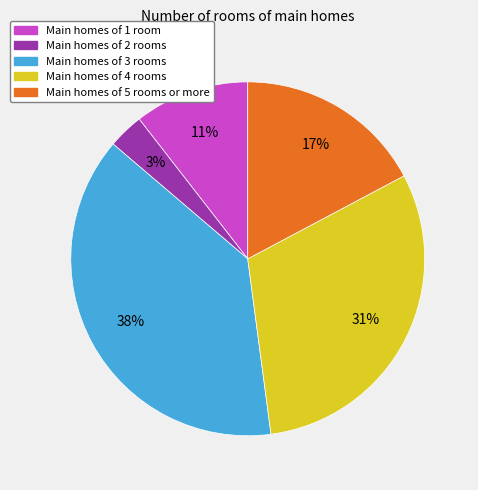

How many segments does this pie chart have?

5